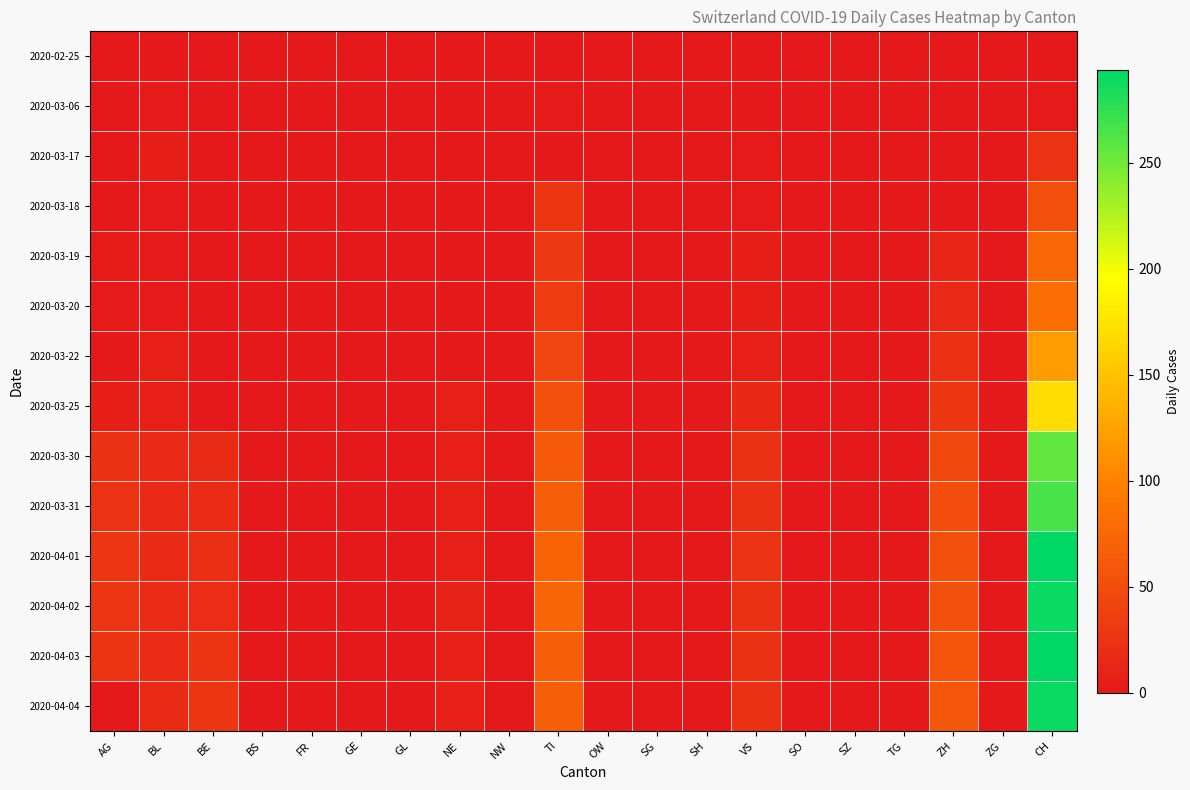

Which label corresponds to the smallest value in the chart?

AG